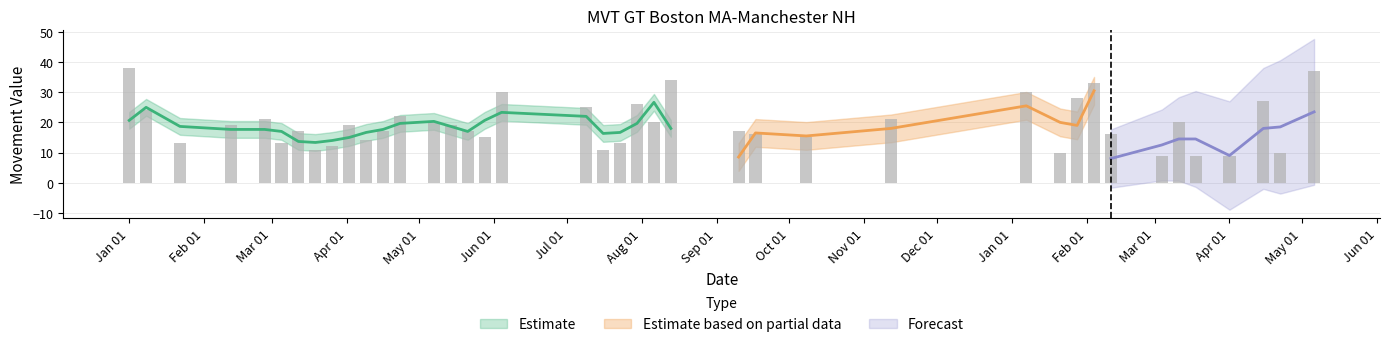

Which label corresponds to the largest value in the chart?

Jan 01